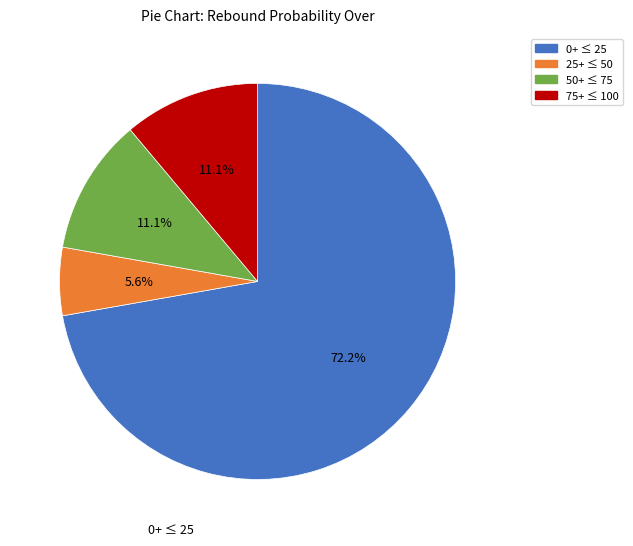

Does any single category account for the majority?

Yes